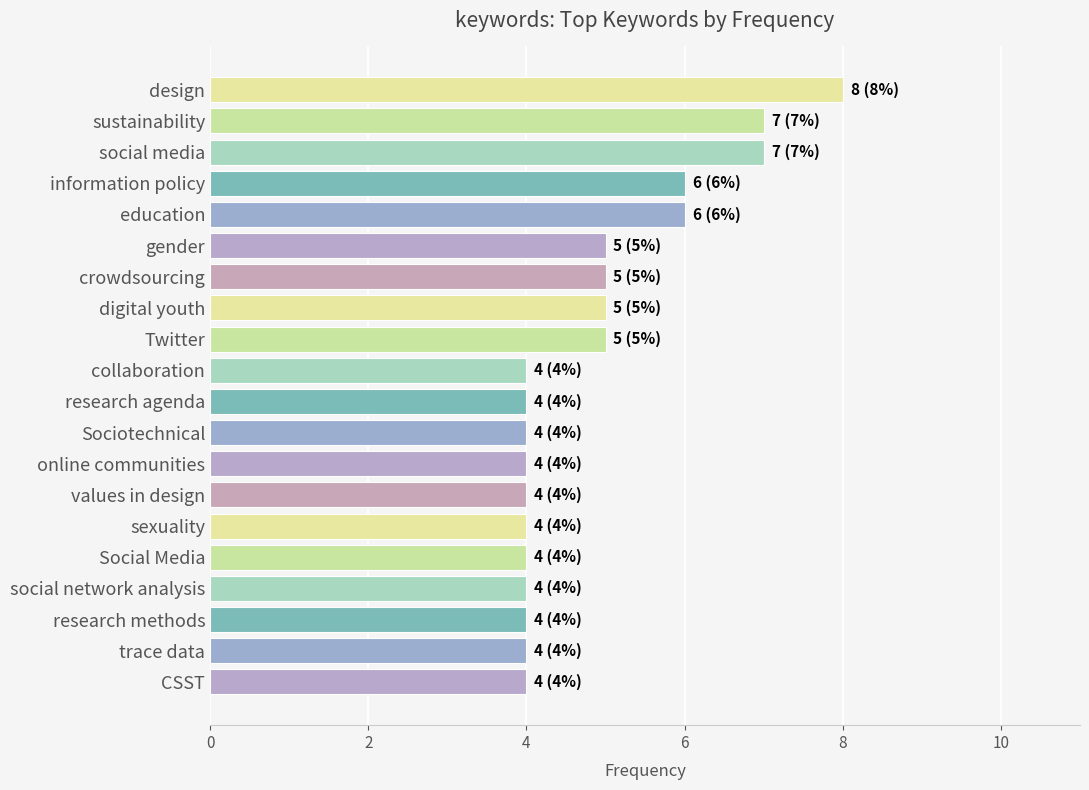

Reading bottom to top, what are all the values shown in this chart?

CSST=4	trace data=4	research methods=4	social network analysis=4	Social Media=4	sexuality=4	values in design=4	online communities=4	Sociotechnical=4	research agenda=4	collaboration=4	Twitter=5	digital youth=5	crowdsourcing=5	gender=5	education=6	information policy=6	social media=7	sustainability=7	design=8